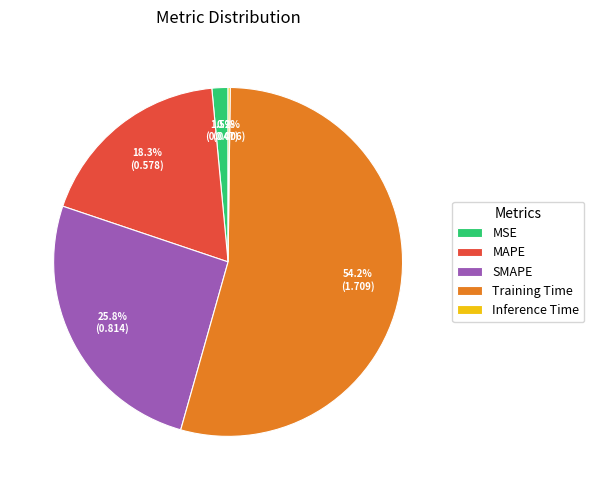

What is the largest slice in the pie chart?

Training Time